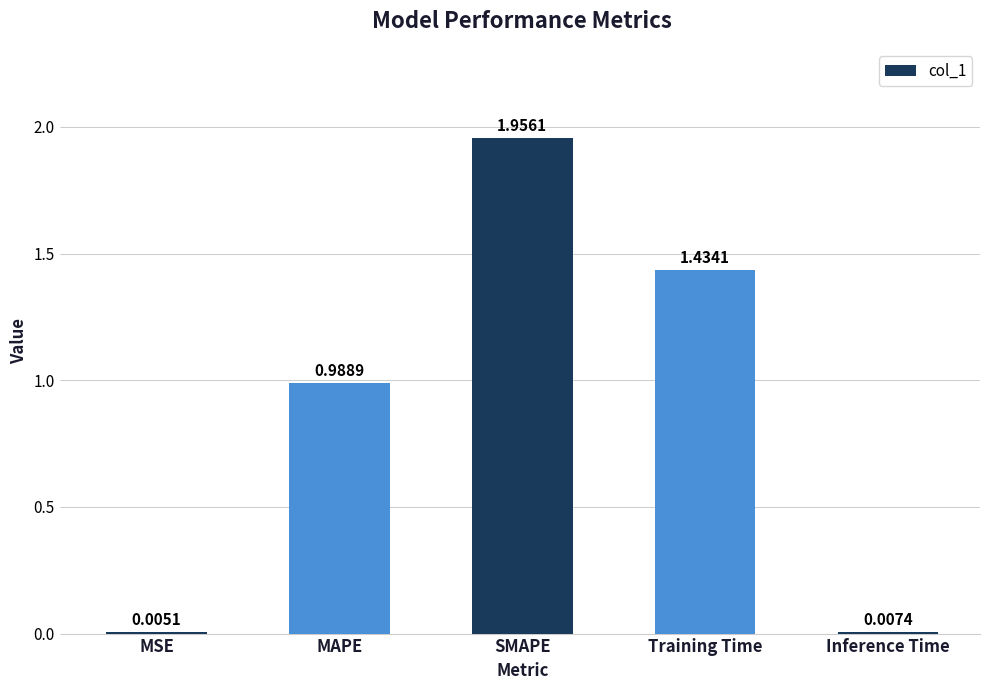

Between MSE and SMAPE, which is larger?

SMAPE